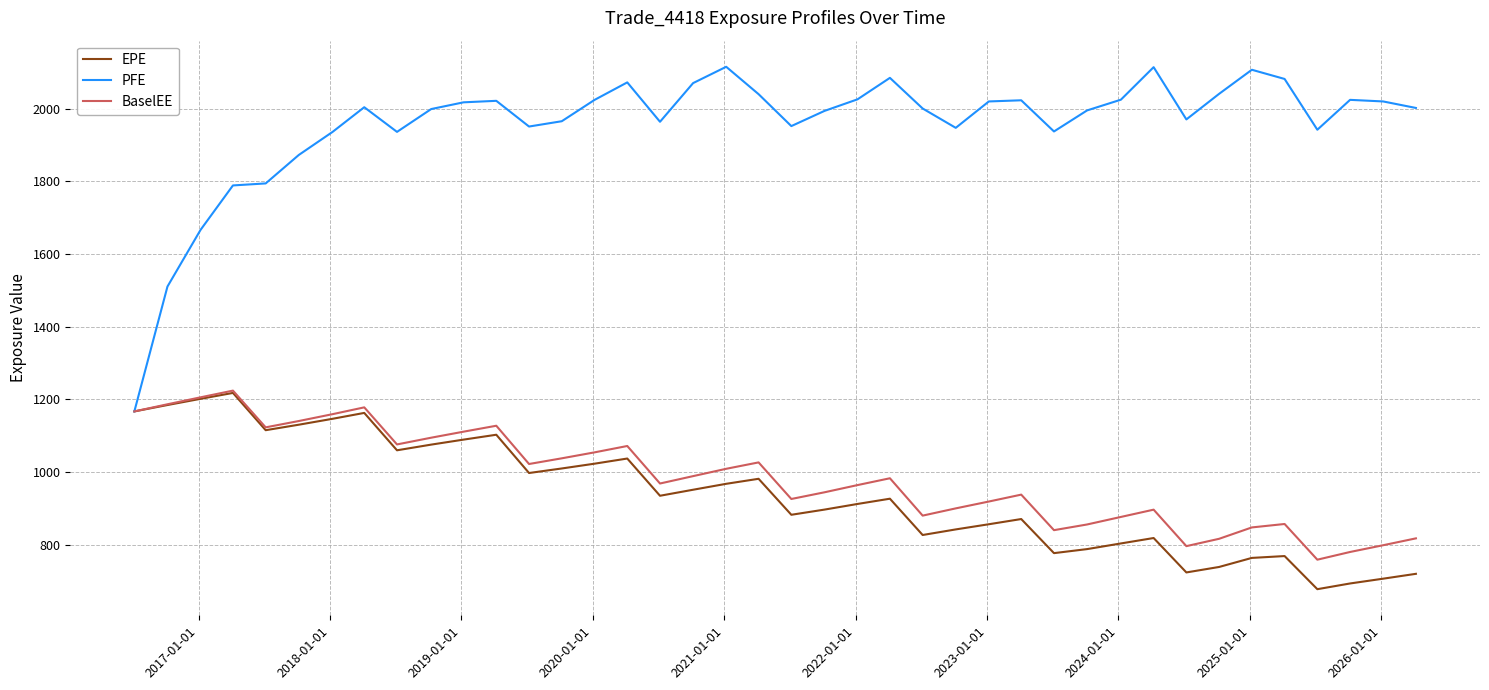

Which series has the largest range (max minus min)?

PFE